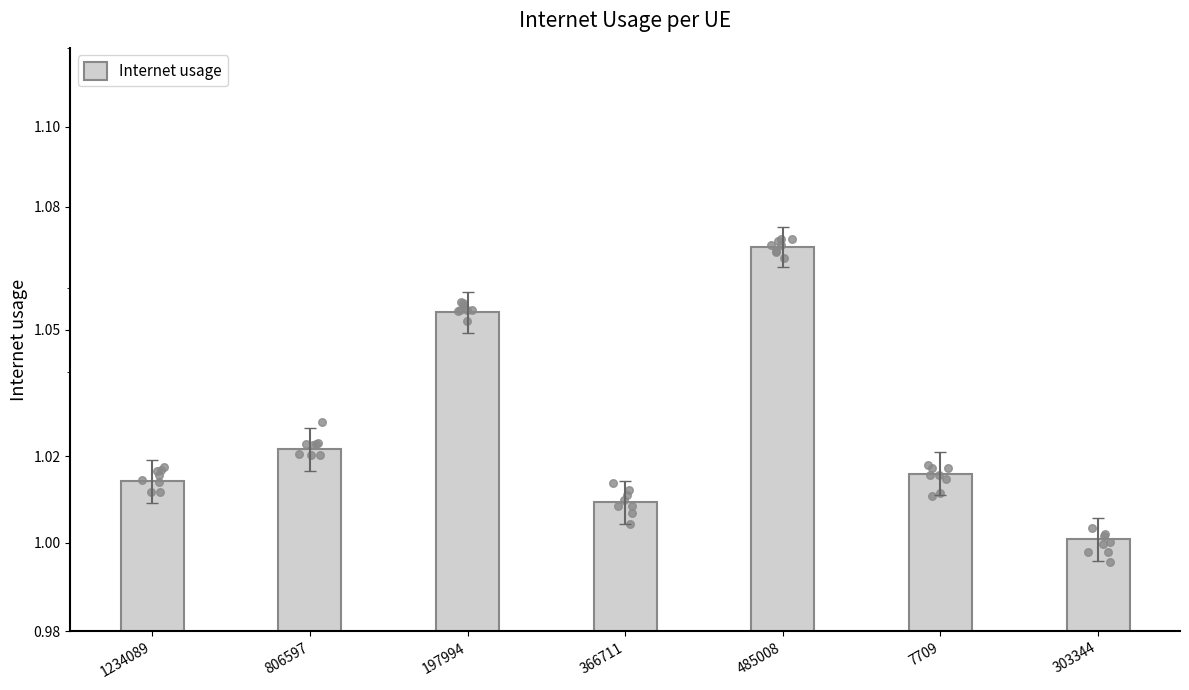

What is the ratio of the value at 197994 to the value at 806597?

1.0